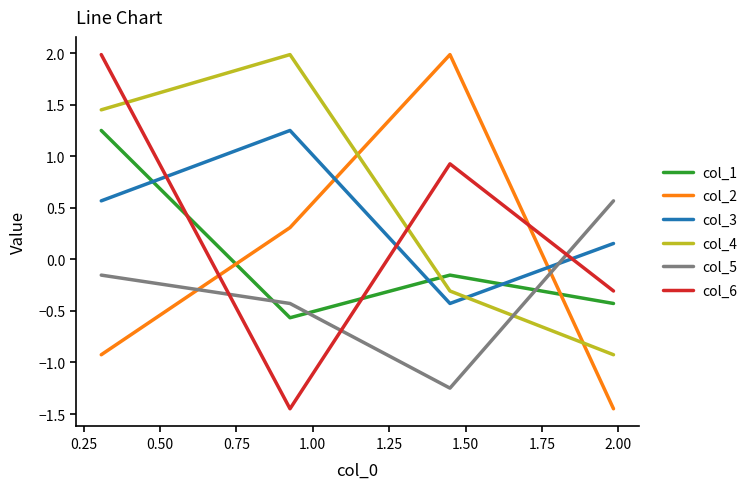

Does the chart have visible grid lines?

No